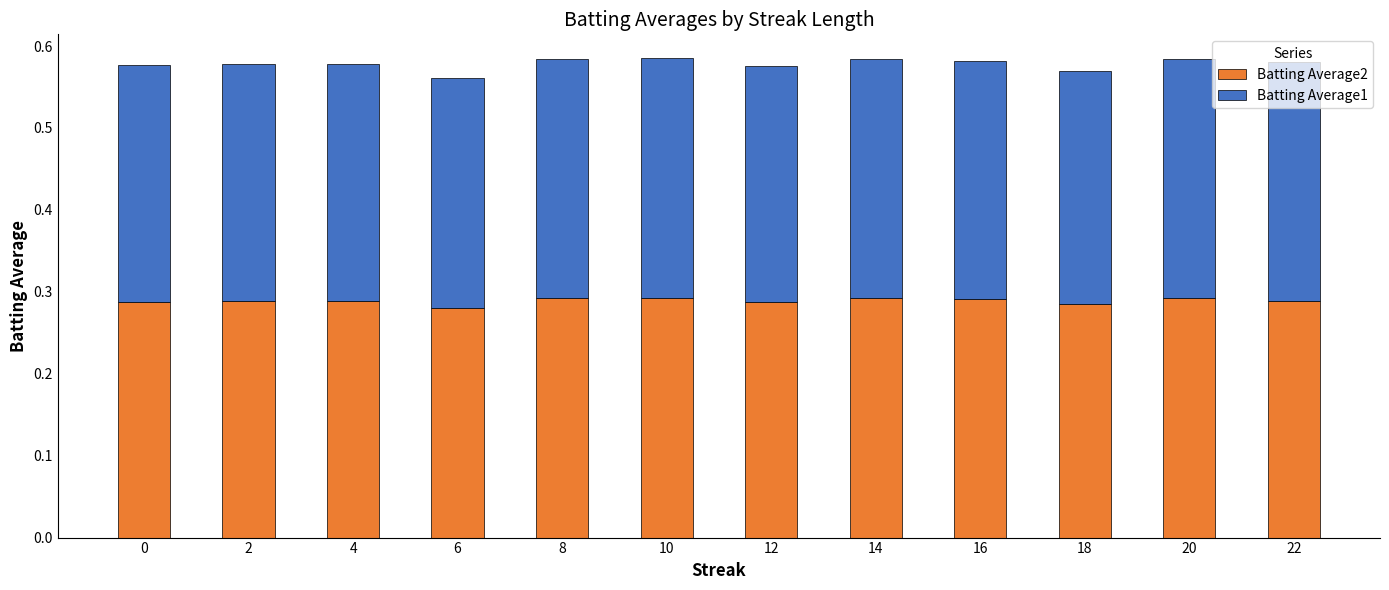

What is the sum of all Batting Average2 values?

3.5